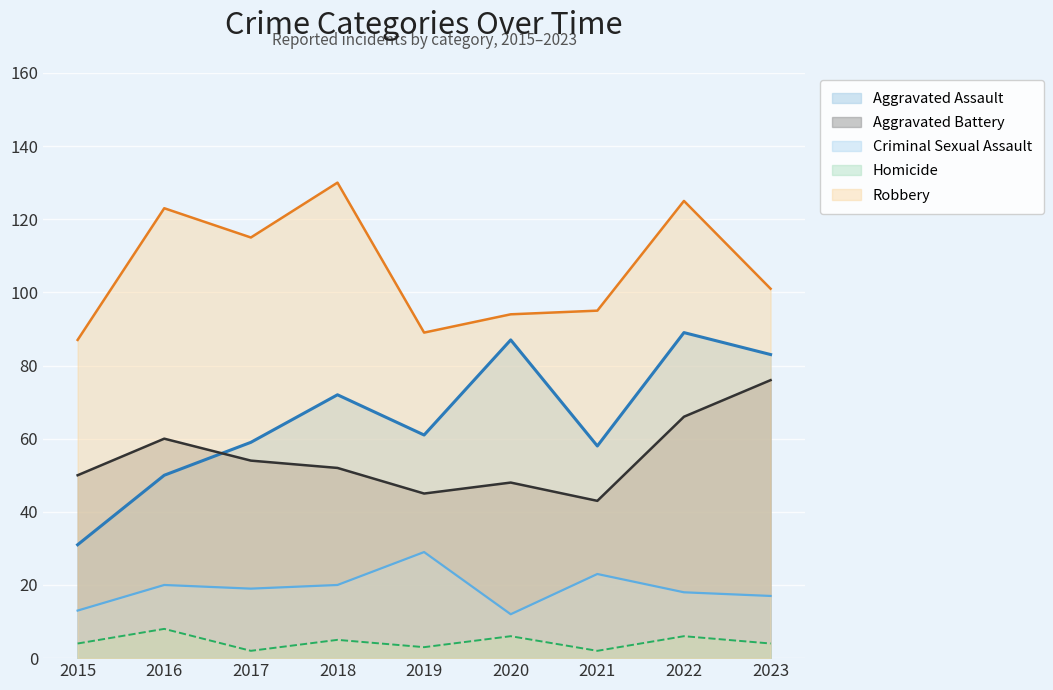

True or false: Homicide and Criminal Sexual Assault intersect in this chart.

False